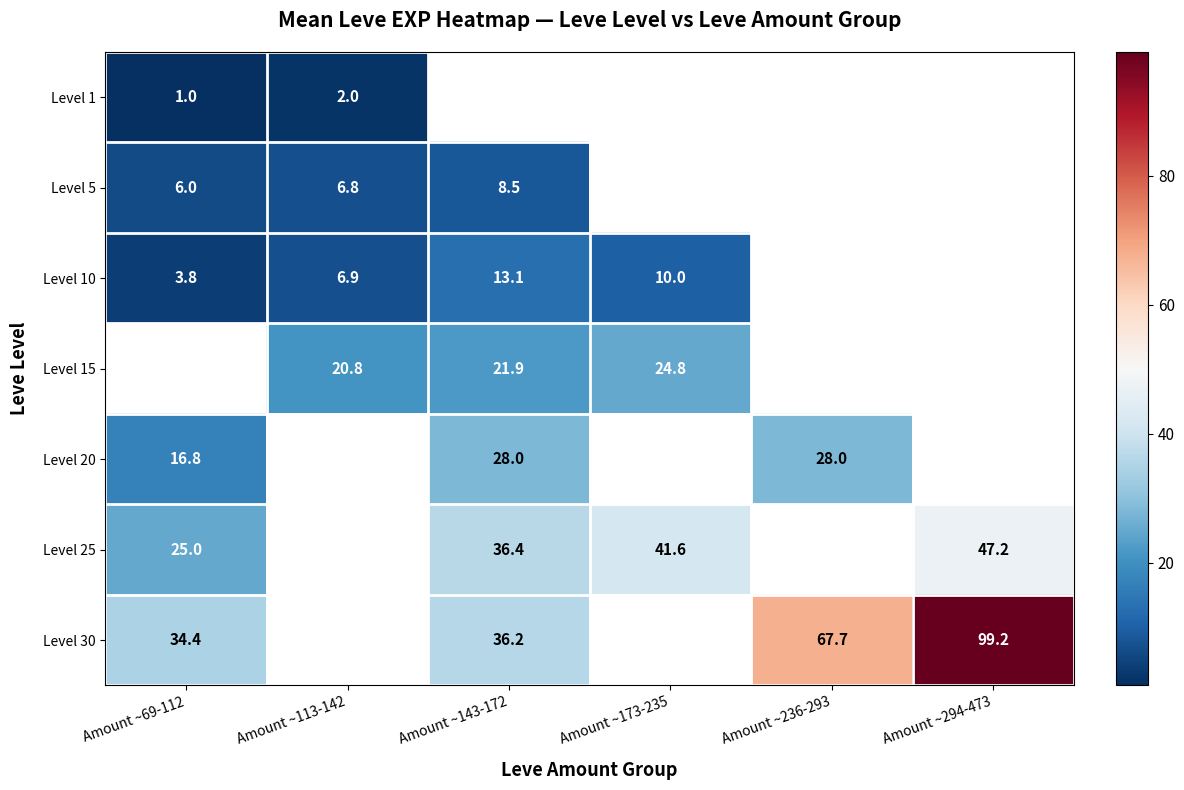

Which label corresponds to the smallest value in the chart?

Amount ~69-112